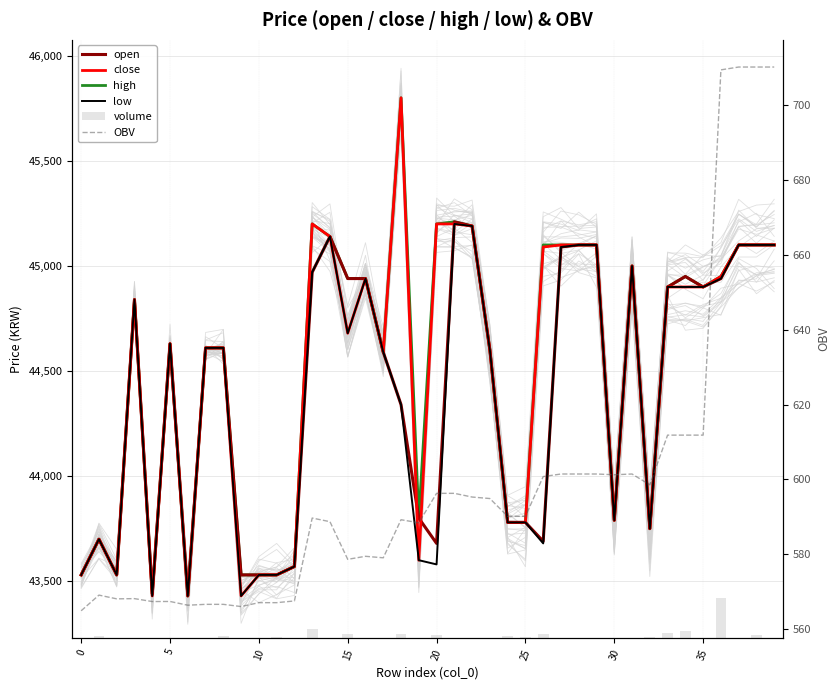

At which label does high first exceed 44900?

13